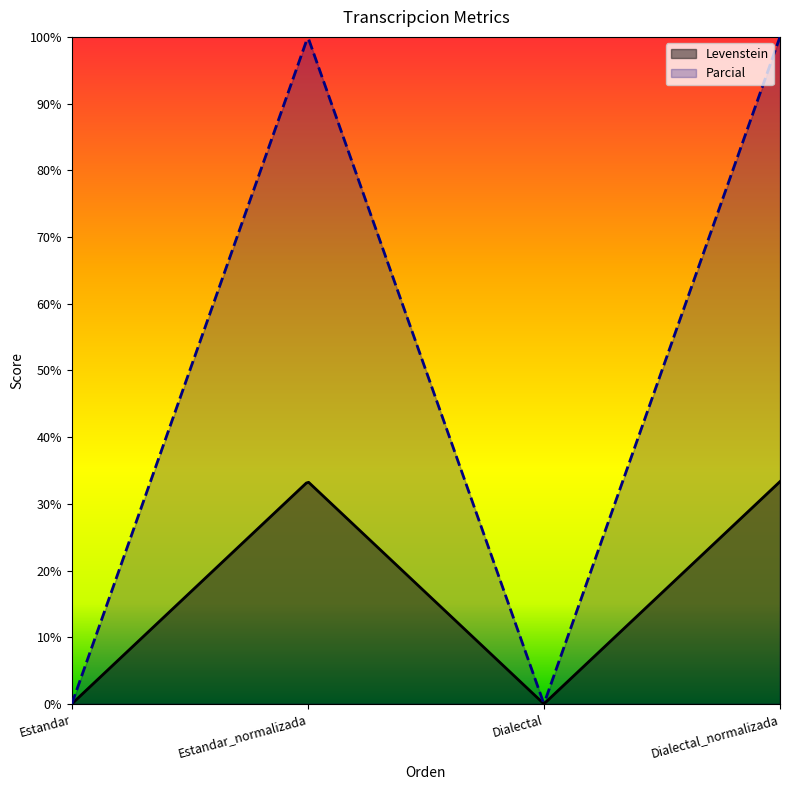

Reading left to right, transcribe all the data shown in this chart.

Levenstein: 0.0	33.3	0.0	33.3
Parcial: 0.0	100.0	0.0	100.0